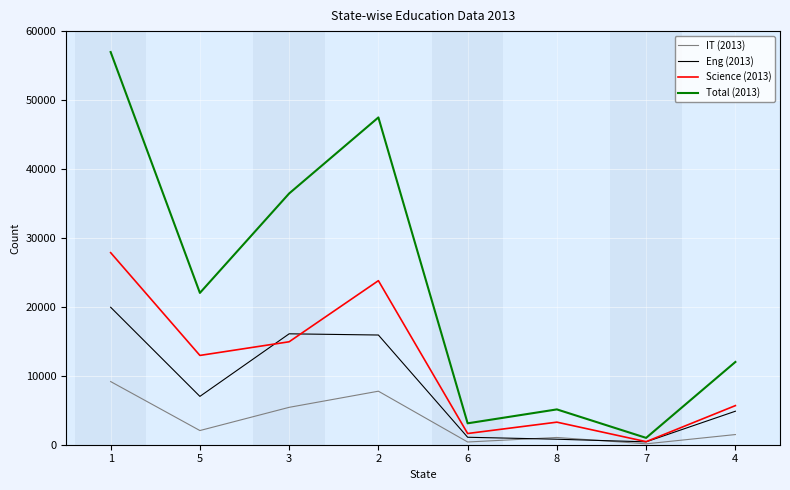

List the series in order of their overall mean, lowest first.

IT (2013), Eng (2013), Science (2013), Total (2013)